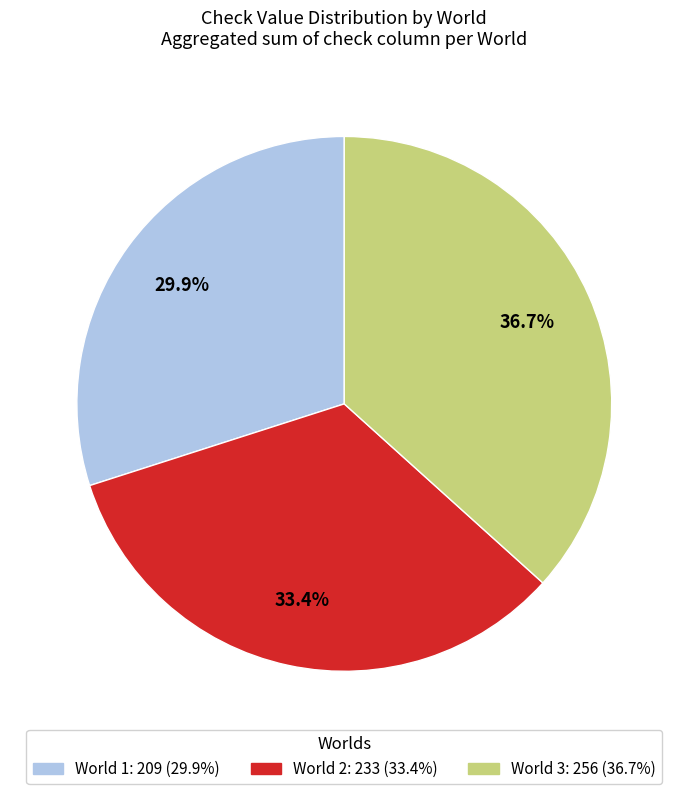

Is there any slice that represents more than half of the pie?

No